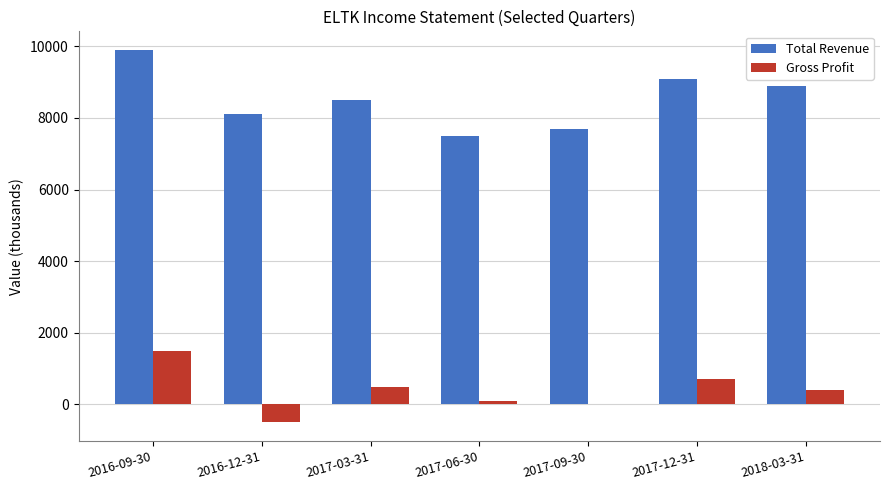

Does the chart contain stacked bars?

No